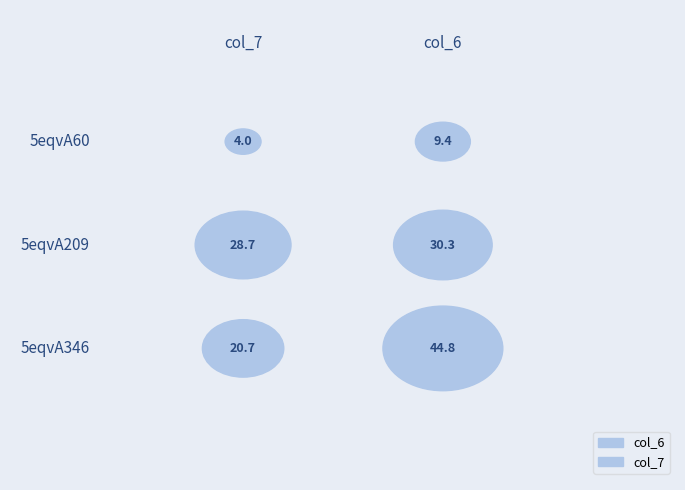

Which series changed the most between 5eqvA209 and 5eqvA346?

col_6